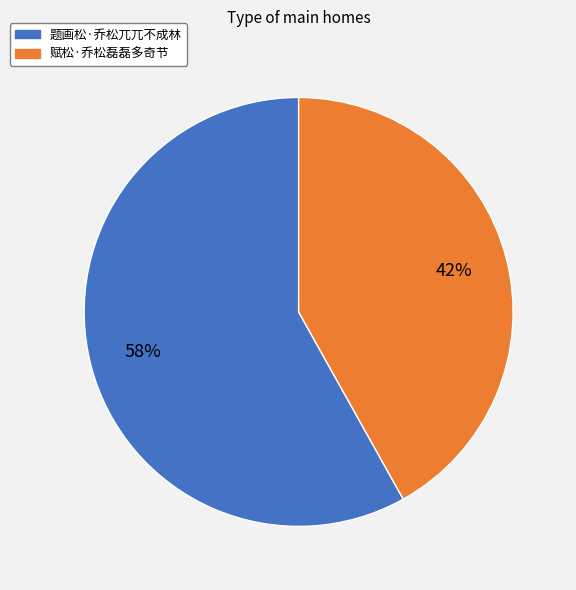

Is it true that 题画松·乔松兀兀不成林 is 72% of the pie?

False